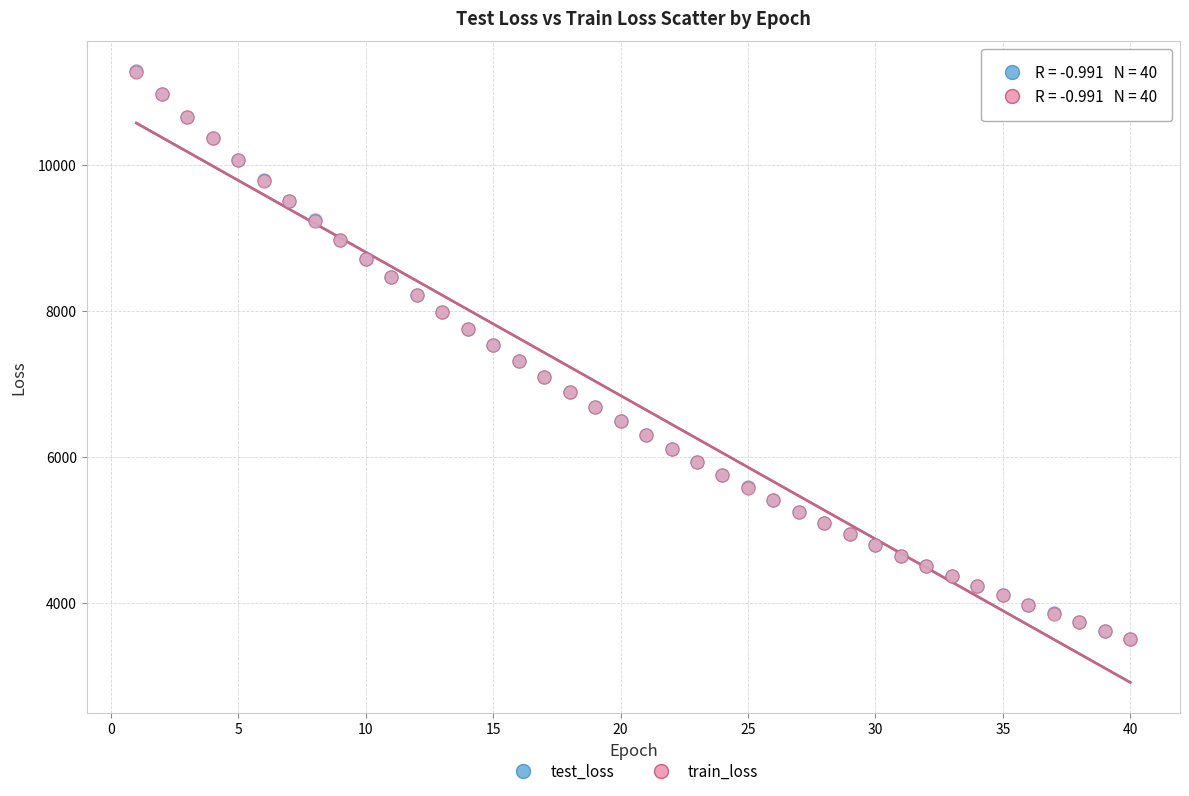

What are all the series names shown in the legend?

test_loss, train_loss